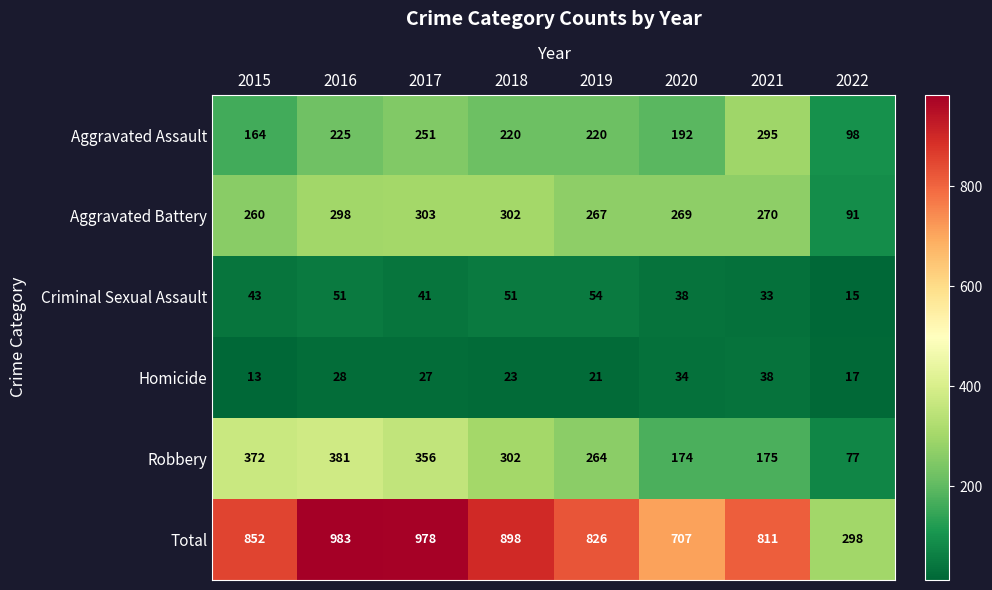

At how many categories does at least one series exceed 342?

7